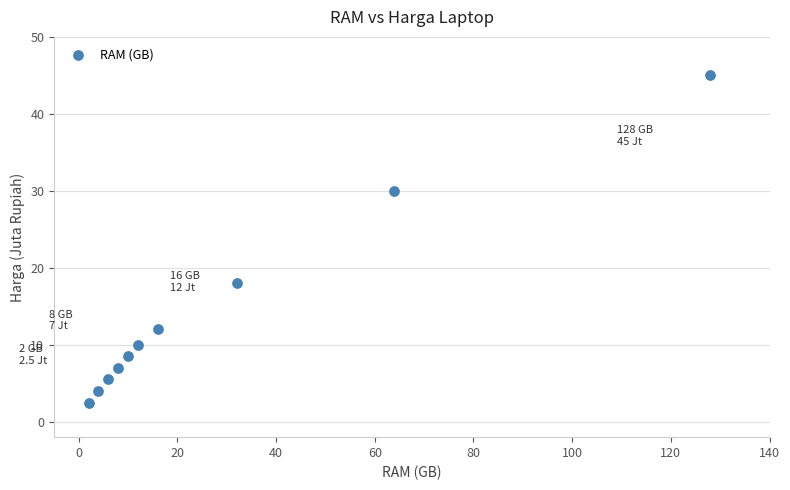

What is the range of X values (max minus min)?

126.0